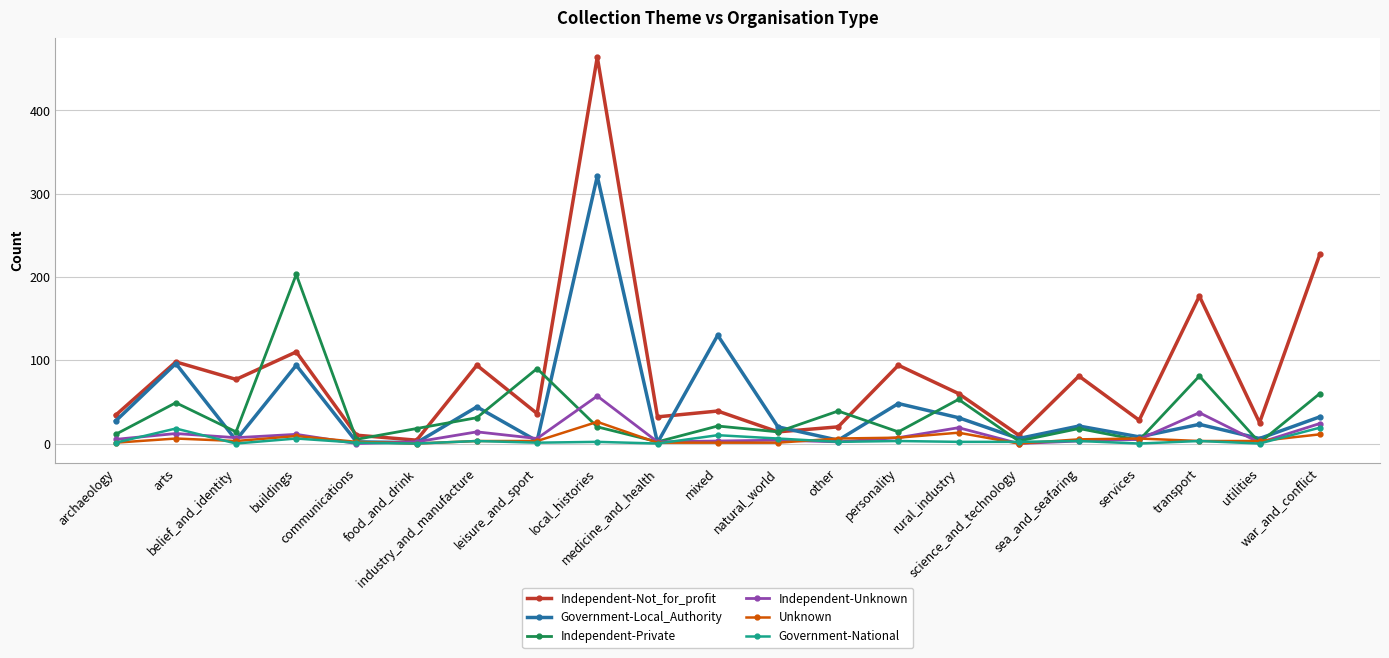

Count the number of categories in the chart.

21